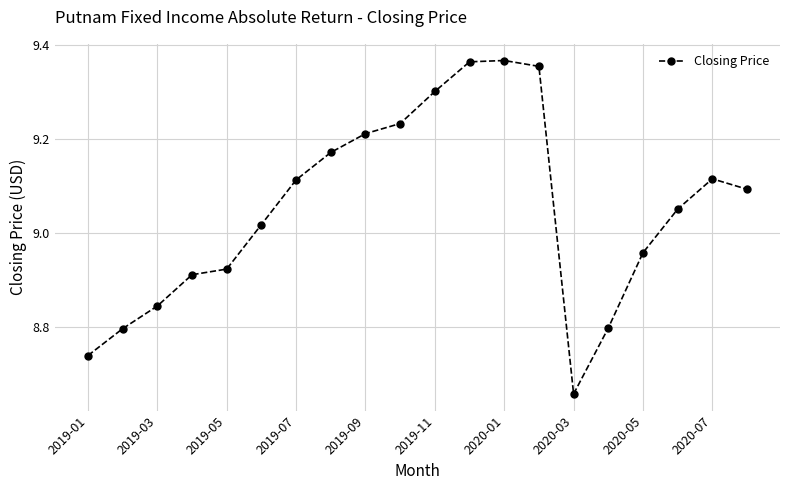

What is the difference between the maximum and minimum values?

0.7